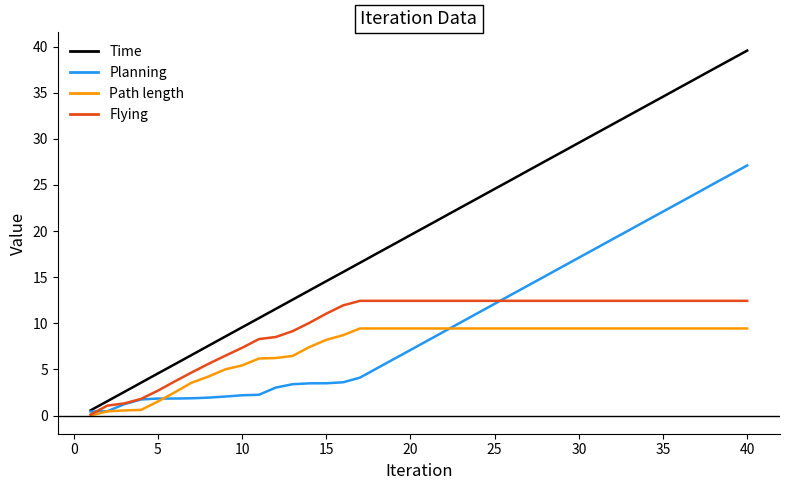

Which series has the widest spread of values?

Time